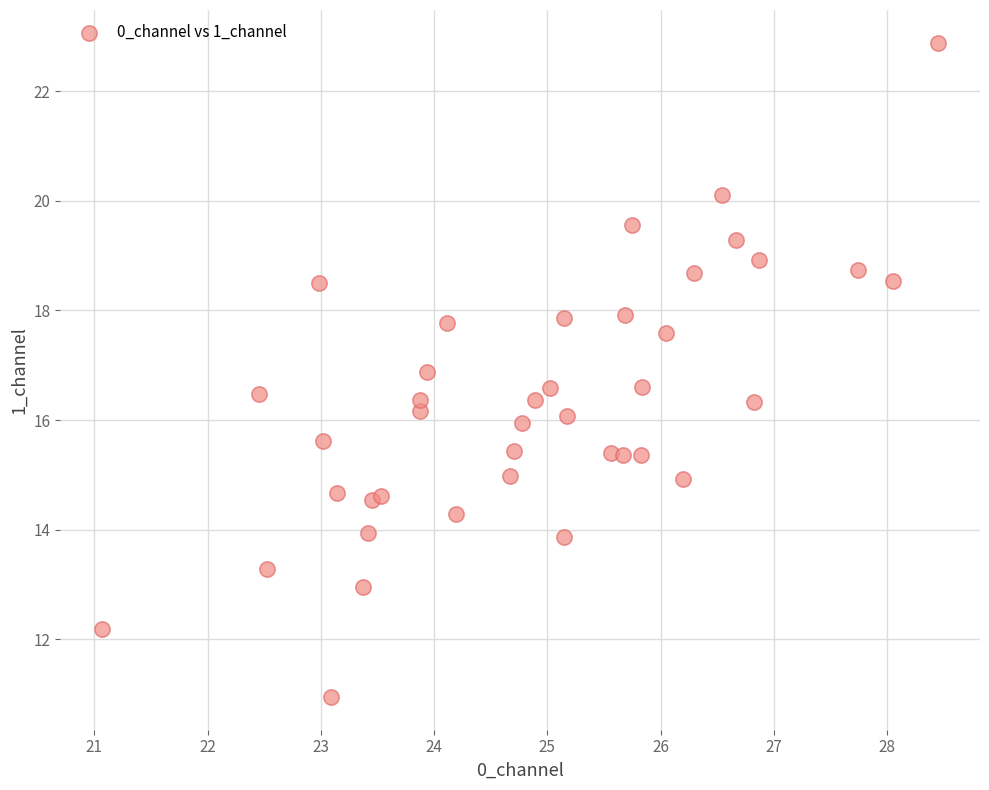

What is the range of Y values (max minus min)?

11.9